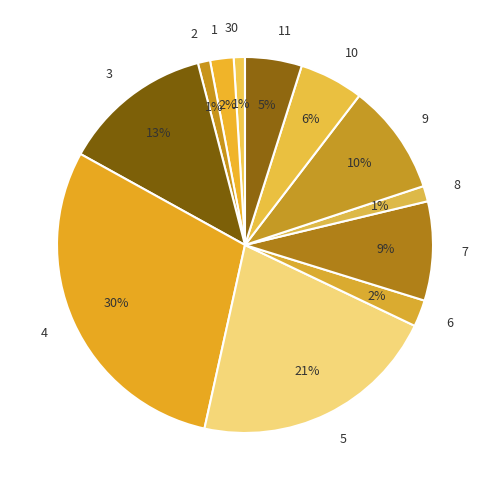

Between 9 and 2, which is larger?

9